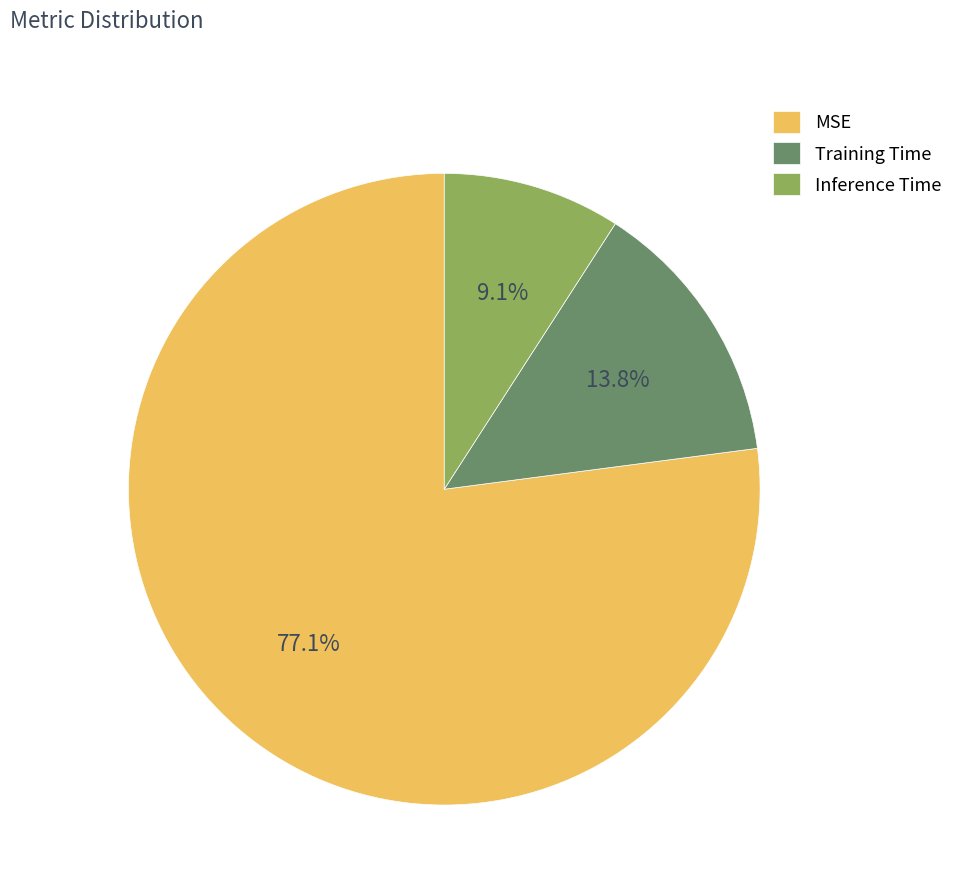

Which category has the smallest portion of the pie?

Inference Time